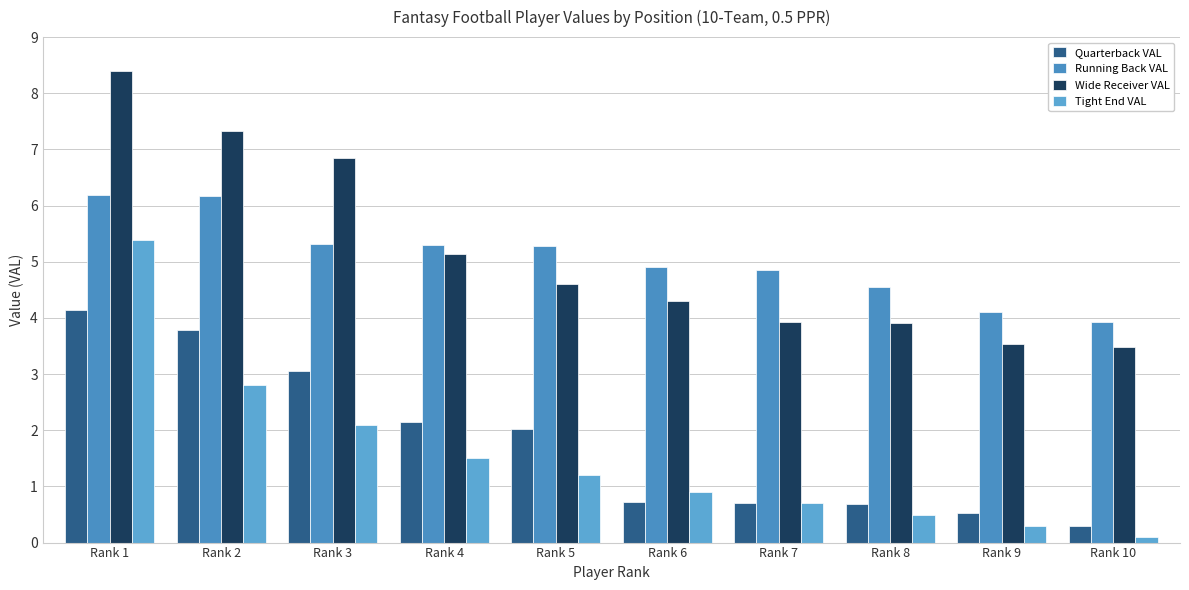

What is the highest value of the Quarterback VAL series?

4.1